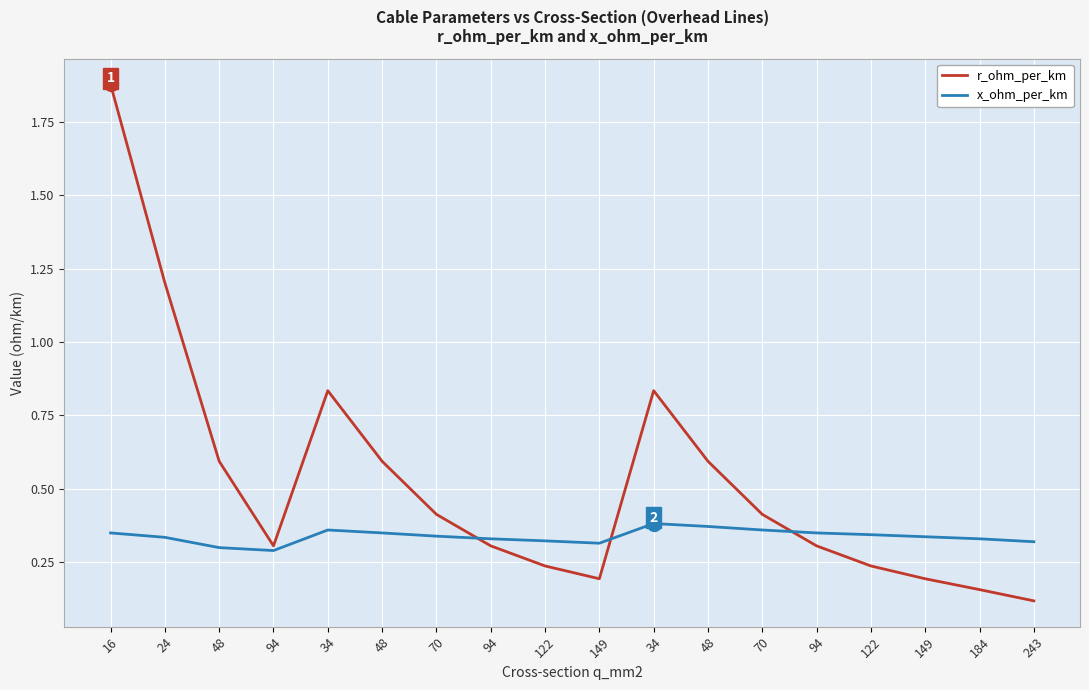

What is the difference between the maximum and second lowest values in the x_ohm_per_km series?

0.1